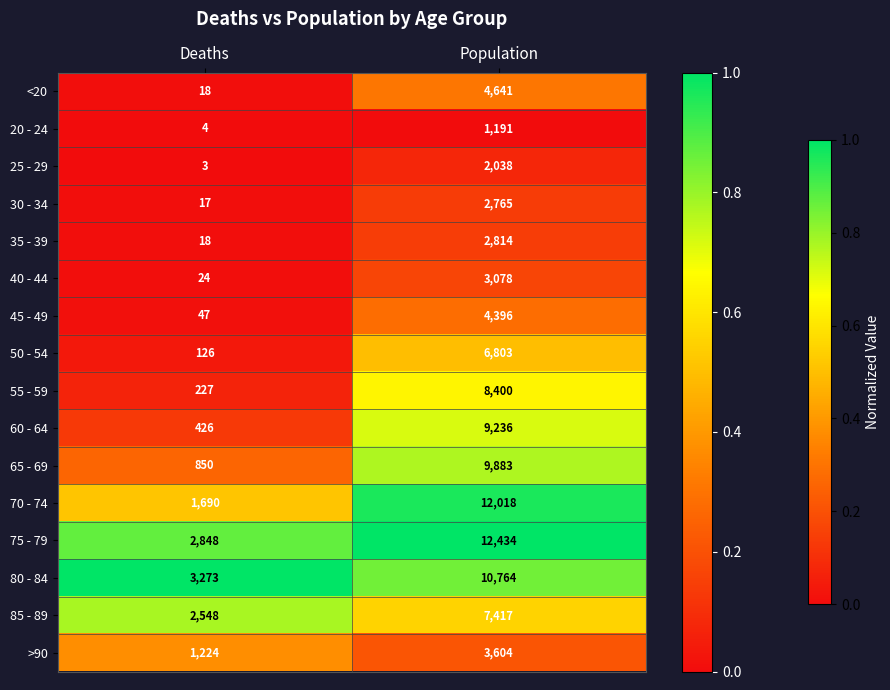

True or false: 75 - 79 has a value of 2848 at Deaths.

True